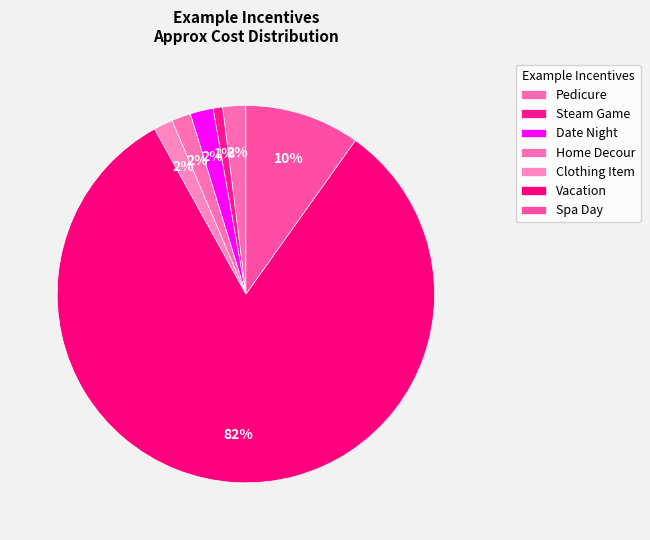

To the nearest percent, what portion does Pedicure represent?

2%